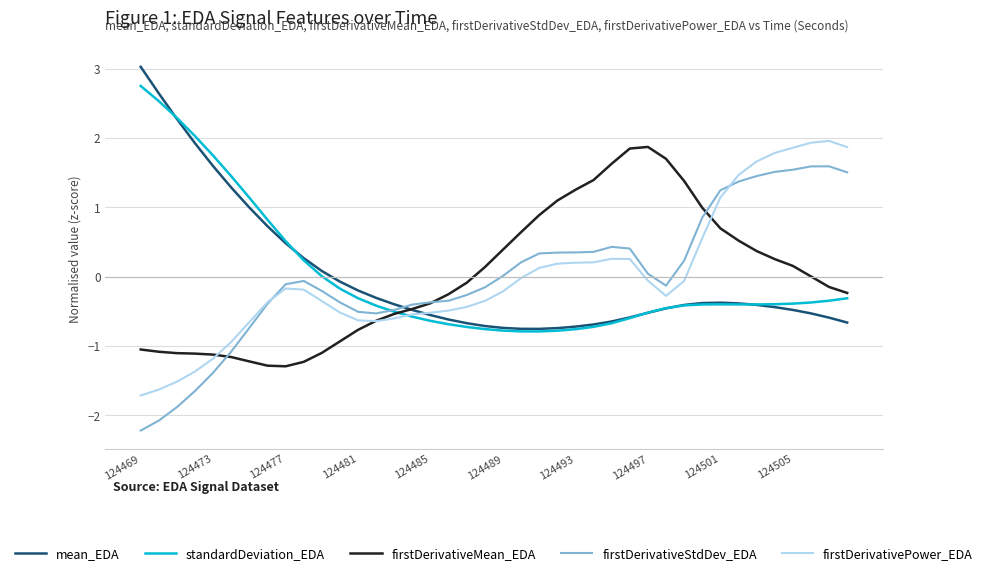

After their last crossing, which series has the higher values: mean_EDA or firstDerivativeStdDev_EDA?

firstDerivativeStdDev_EDA